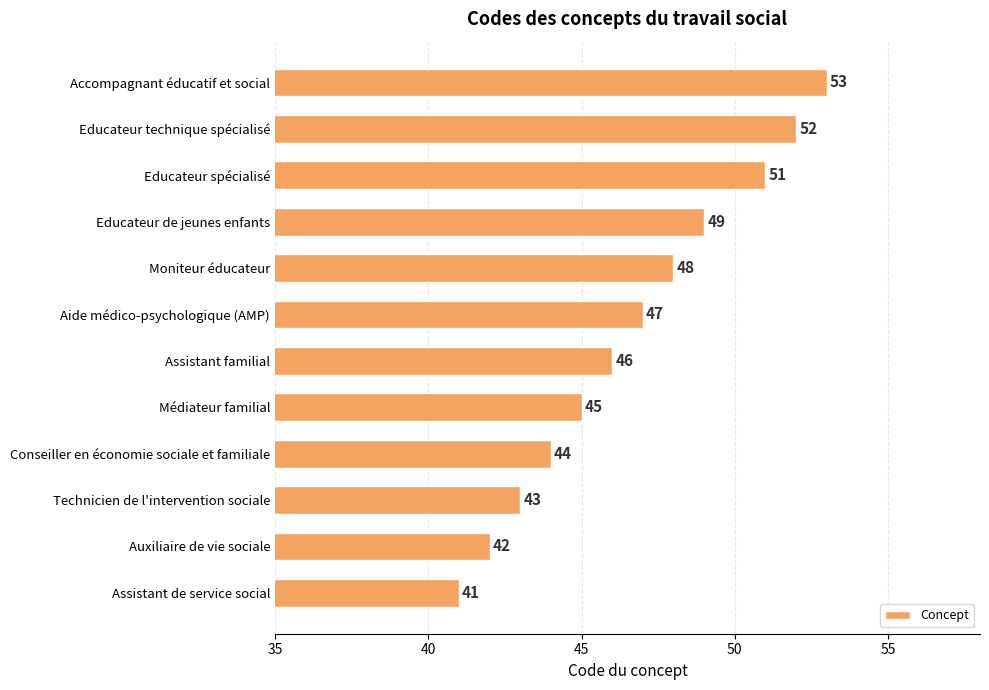

The value at Educateur de jeunes enfants is 49. True or false?

True